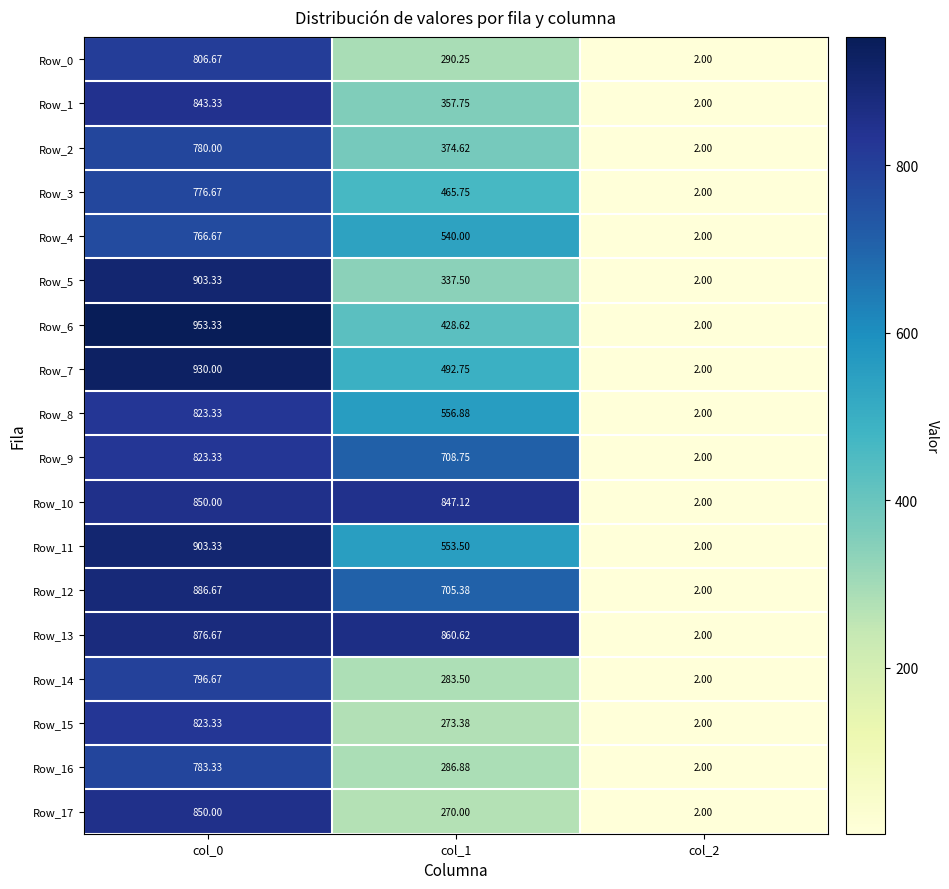

Is the value of Row_6 at col_1 greater than the value of Row_12 at col_2?

Yes